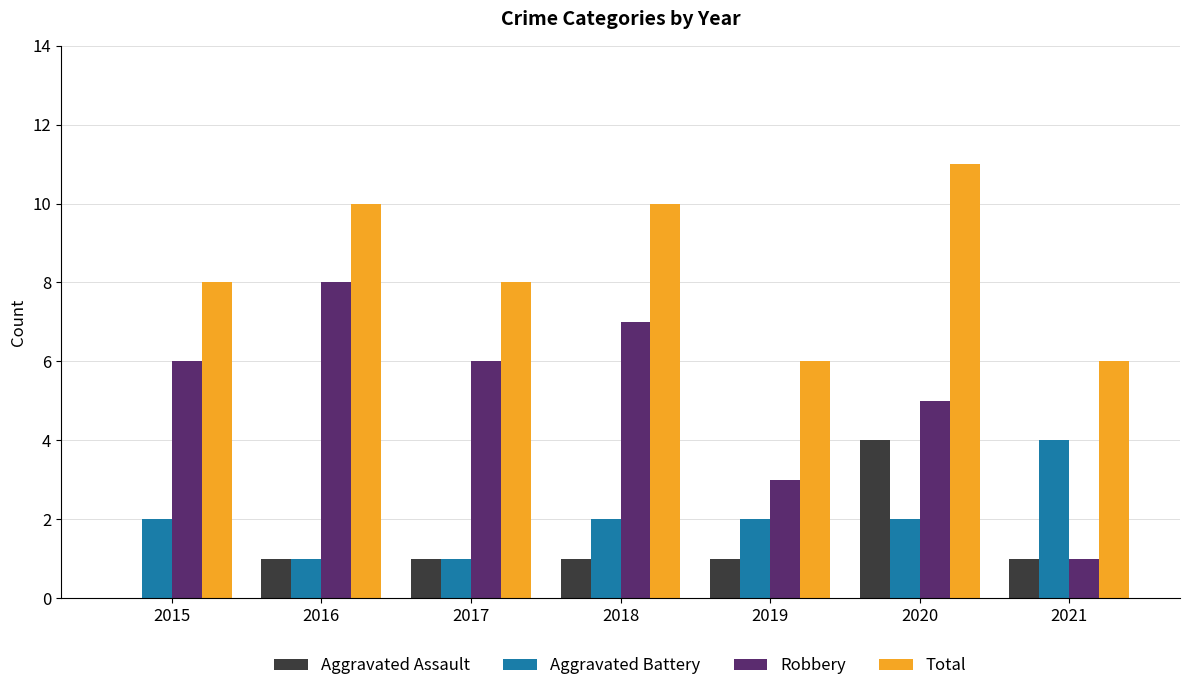

What is the maximum value for Aggravated Battery?

4